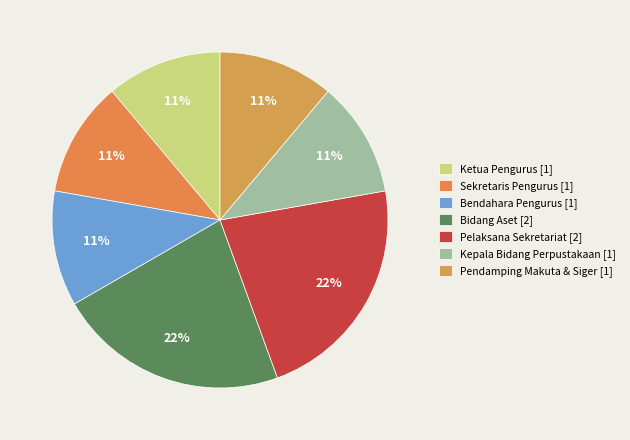

Does any single category account for the majority?

No